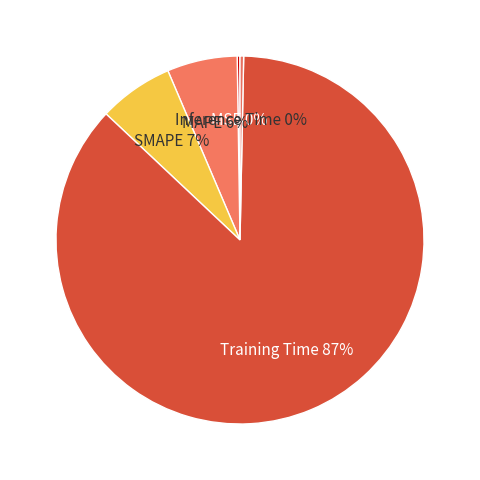

Which slice represents more than half of the pie?

Training Time